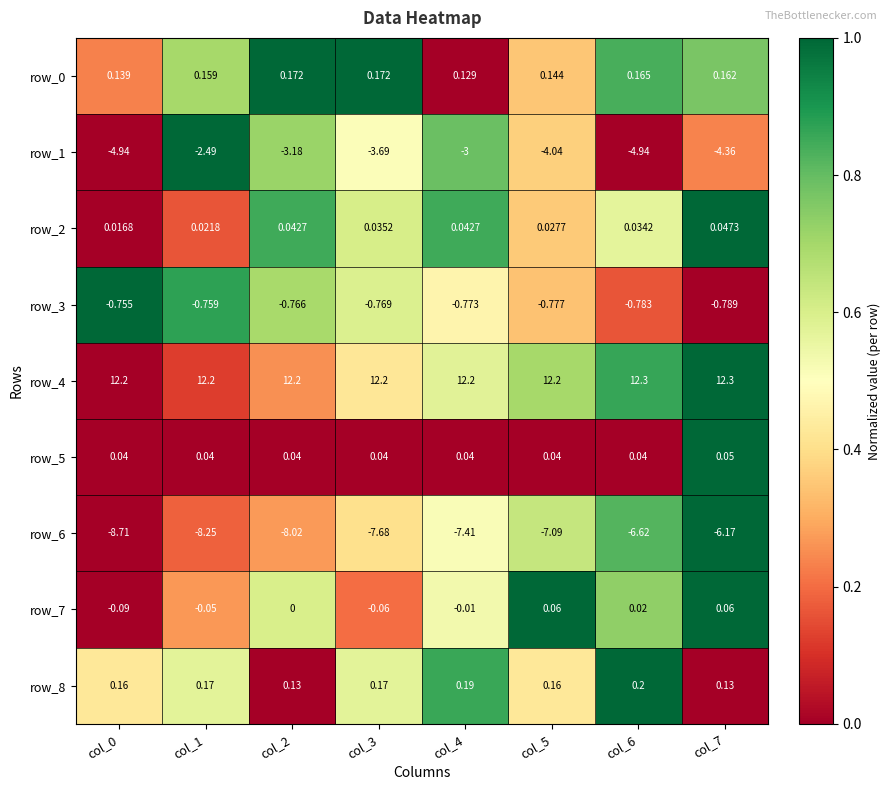

Is the value of row_8 at col_4 greater than the value of row_7 at col_0?

Yes